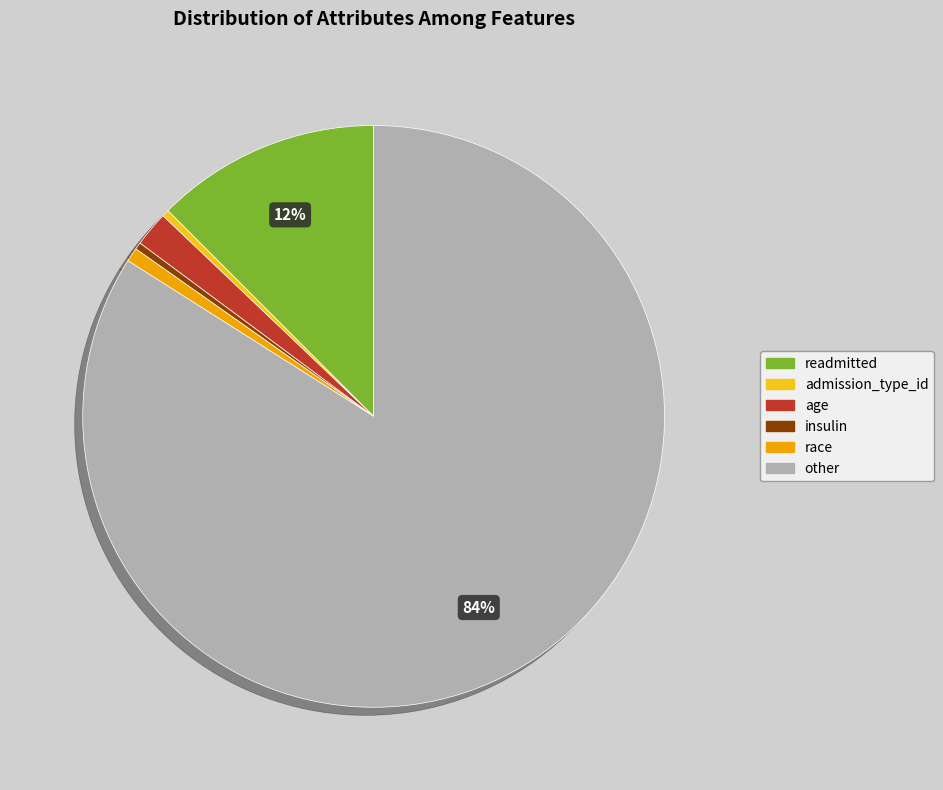

How many slices are in this pie chart?

6